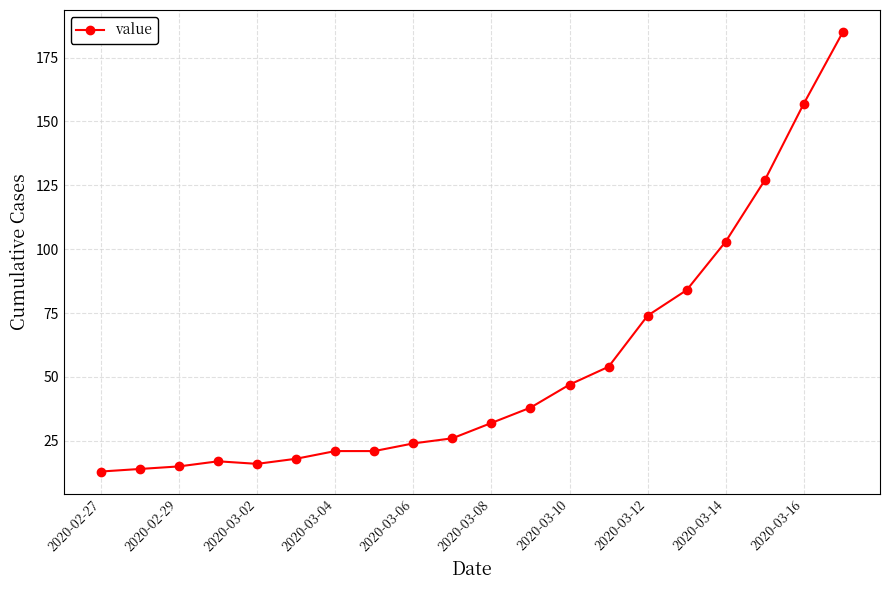

What is the maximum value shown in the chart?

185